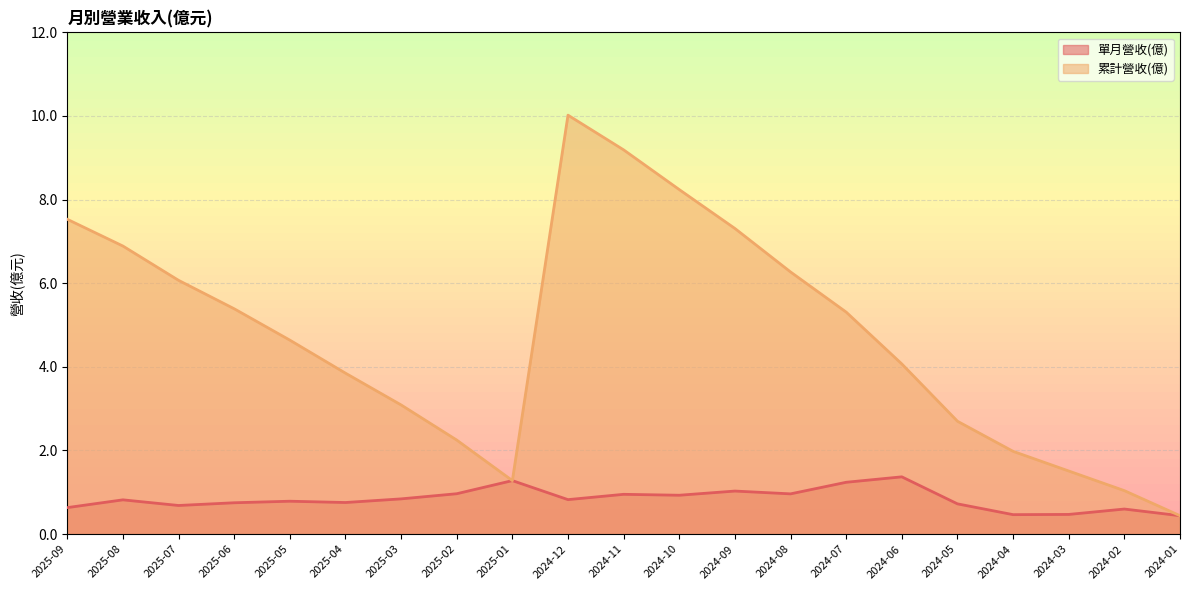

True or false: 累計營收(億) has a value of 0.9 at 2024-05.

False